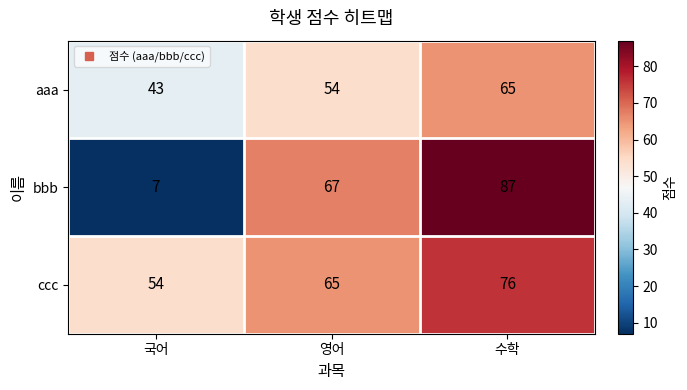

At which category is the sum across all series the highest?

수학